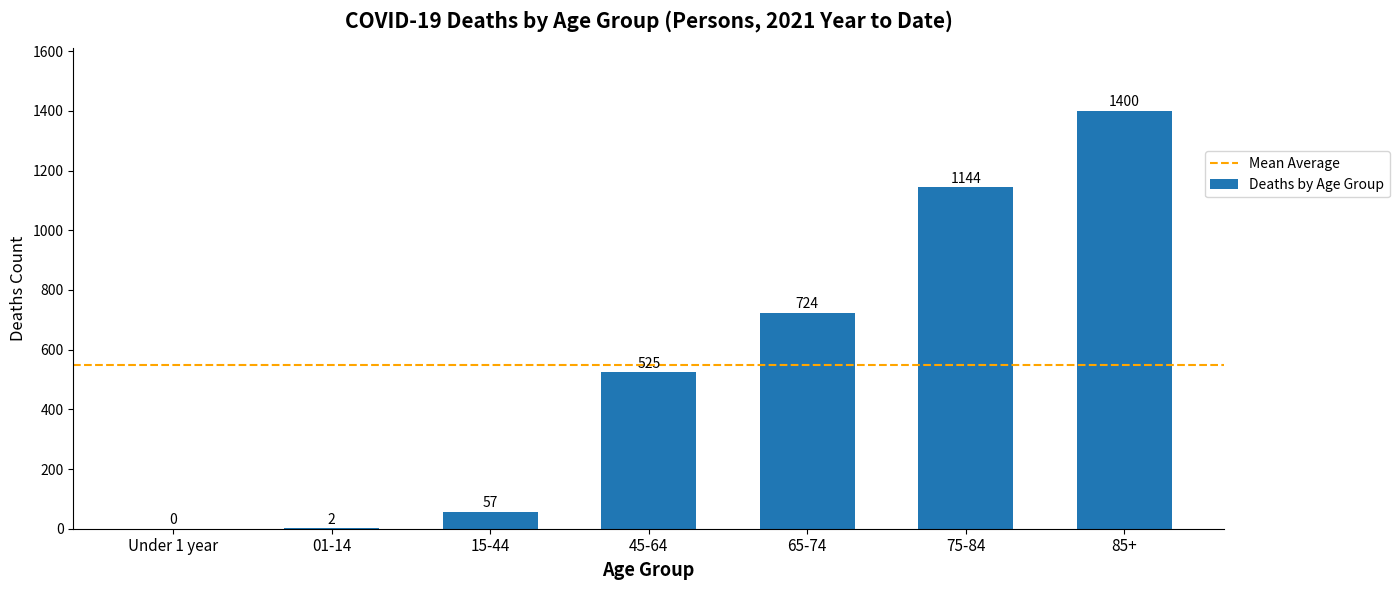

Count the number of categories in the chart.

7